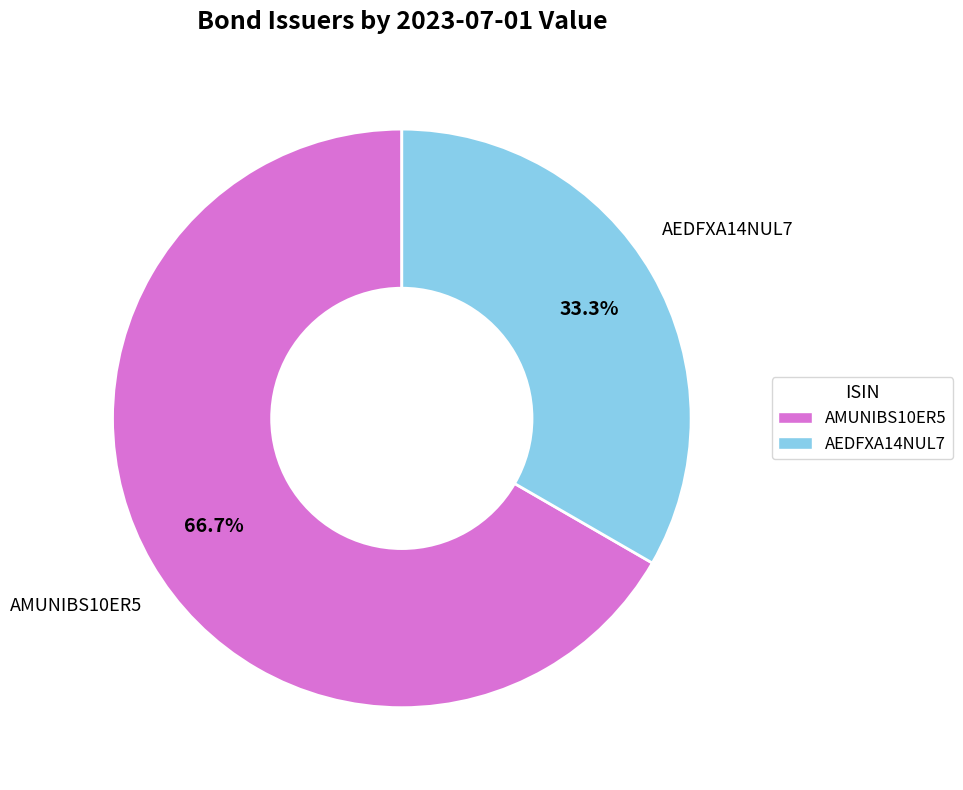

Between AEDFXA14NUL7 and AMUNIBS10ER5, which is larger?

AMUNIBS10ER5